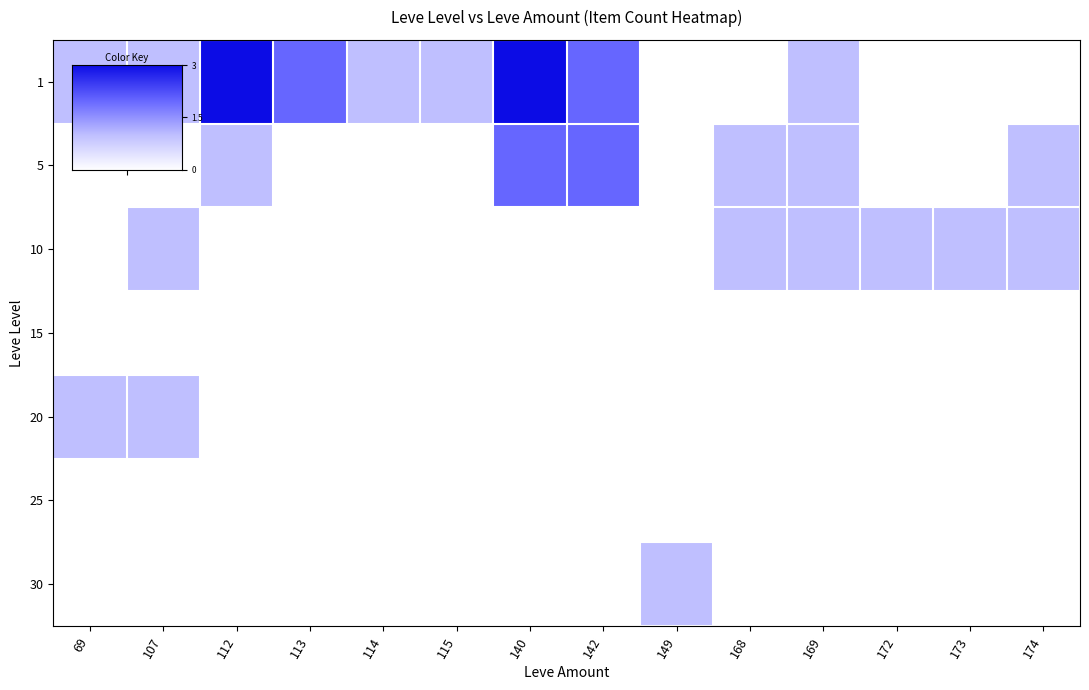

Count the number of data series in this chart.

7